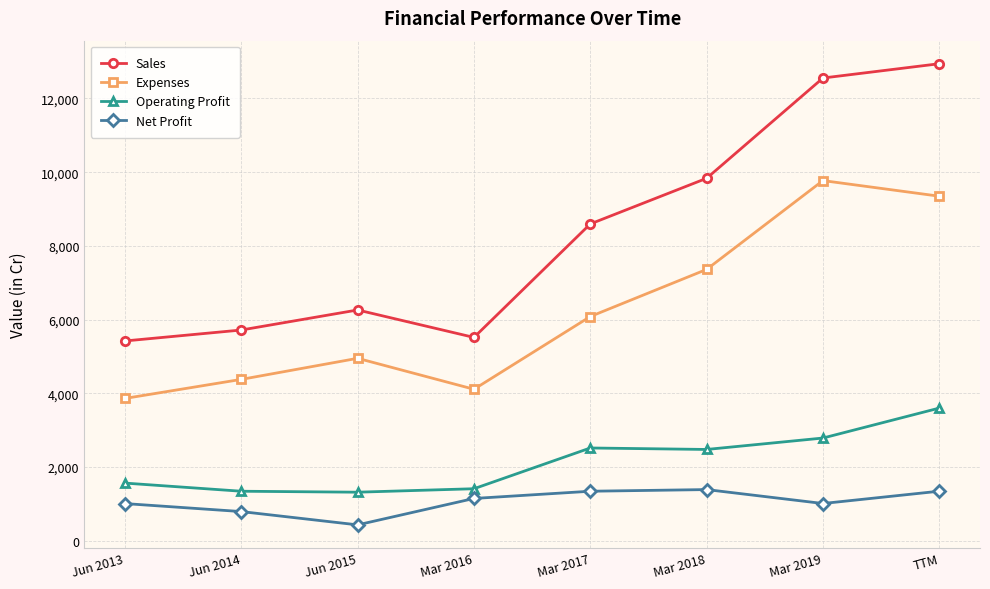

How many lines are shown in the chart?

4